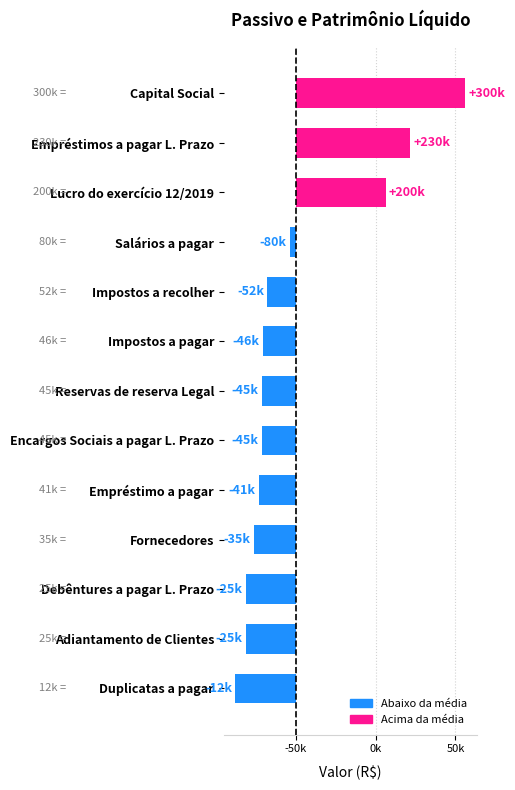

What is the minimum value shown in the chart?

12000